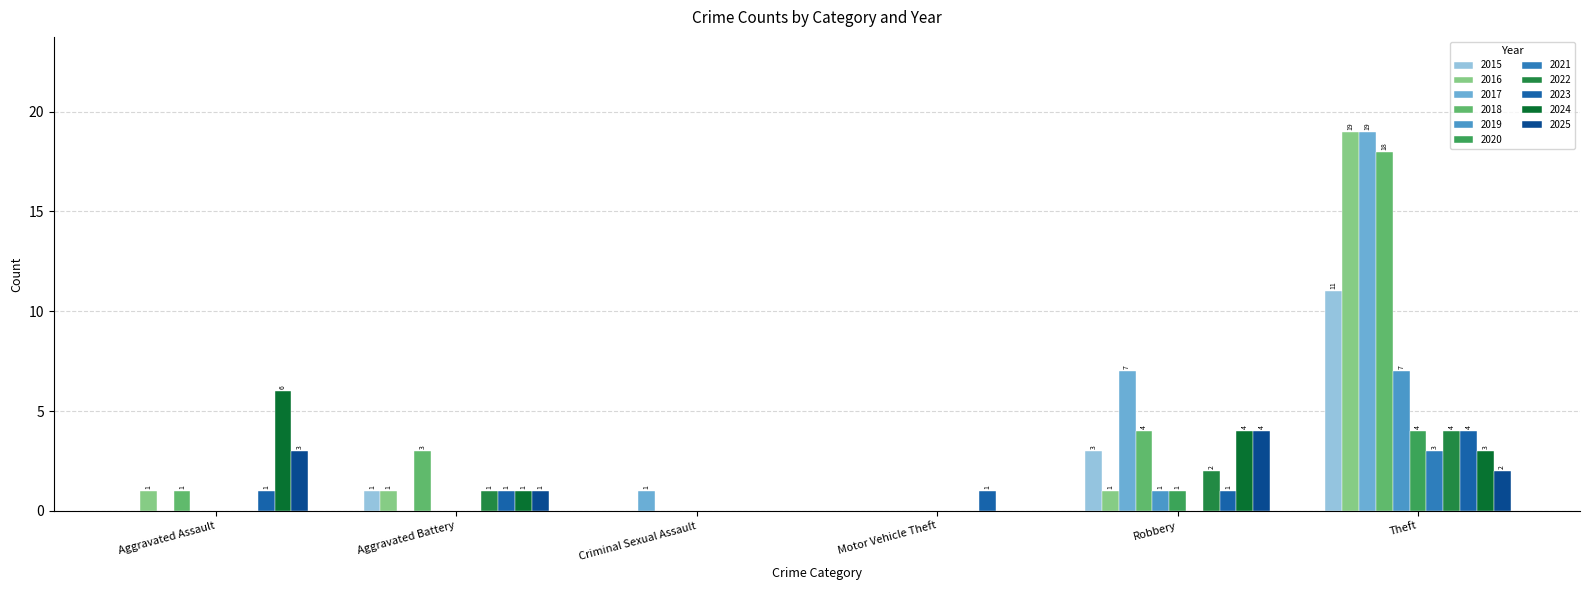

Is it true that 2016 equals 1 at Robbery?

True